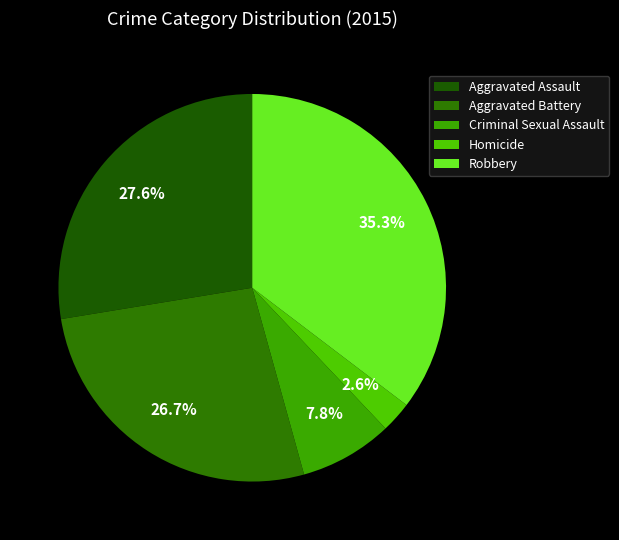

What is the ratio of the value at Aggravated Assault to the value at Criminal Sexual Assault?

3.6